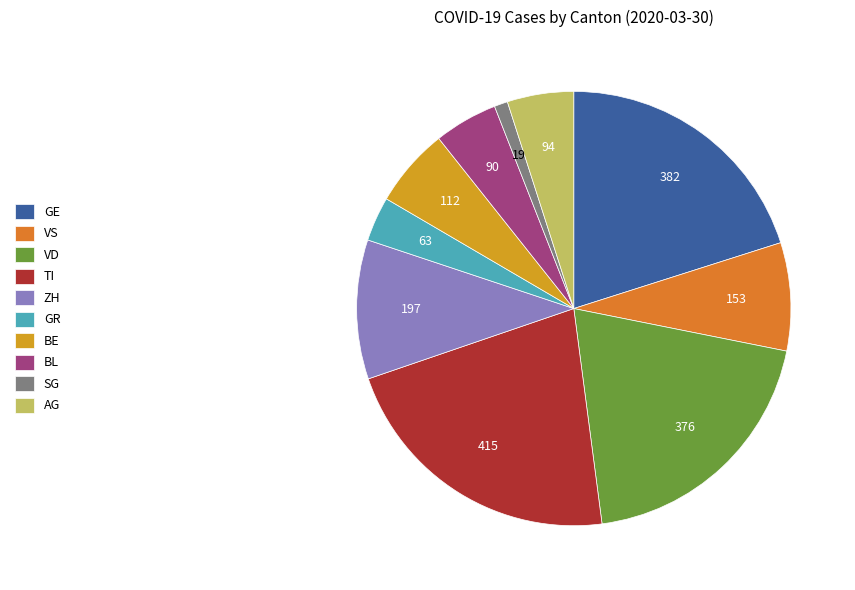

Does SG account for over 50% of the chart?

No